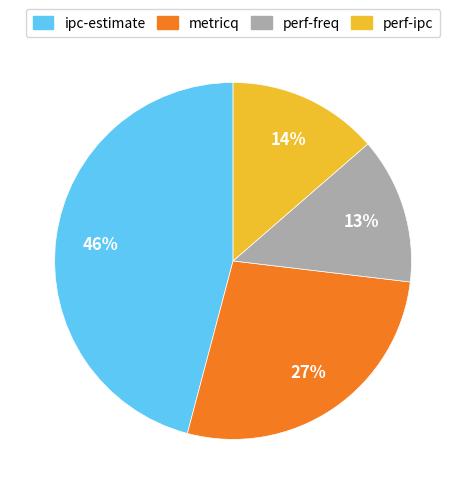

Approximately how many times larger is the value at ipc-estimate compared to metricq?

1.7